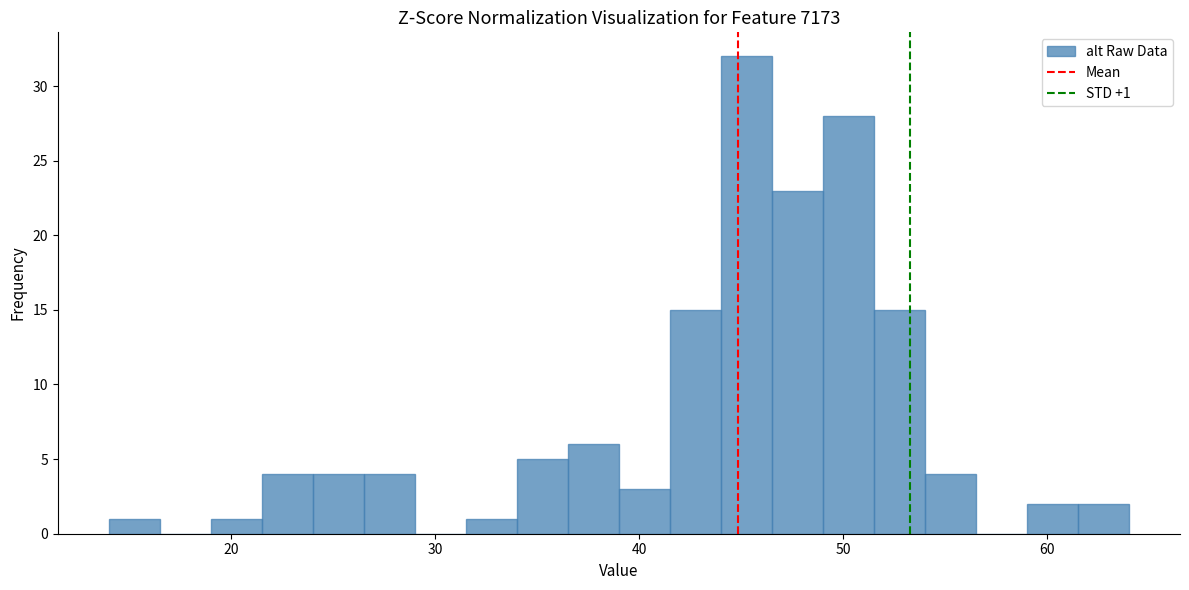

Read against the x-axis, roughly where is the centre of the tallest bar?

45